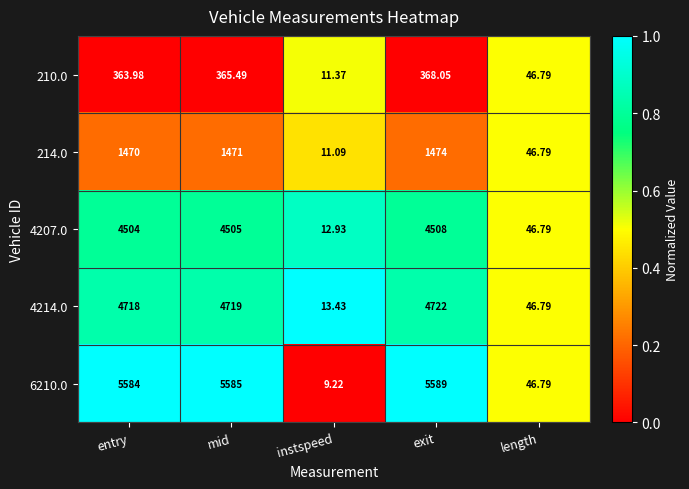

Which series has the widest spread of values?

6210.0